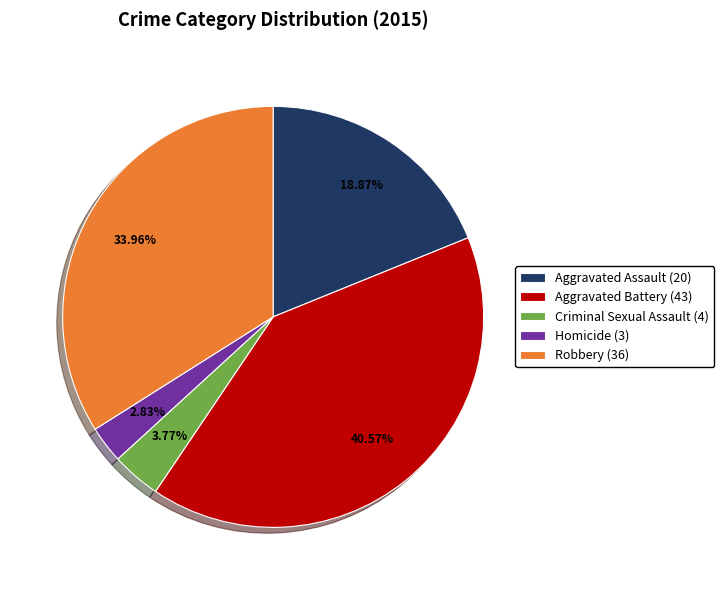

How many segments does this pie chart have?

5